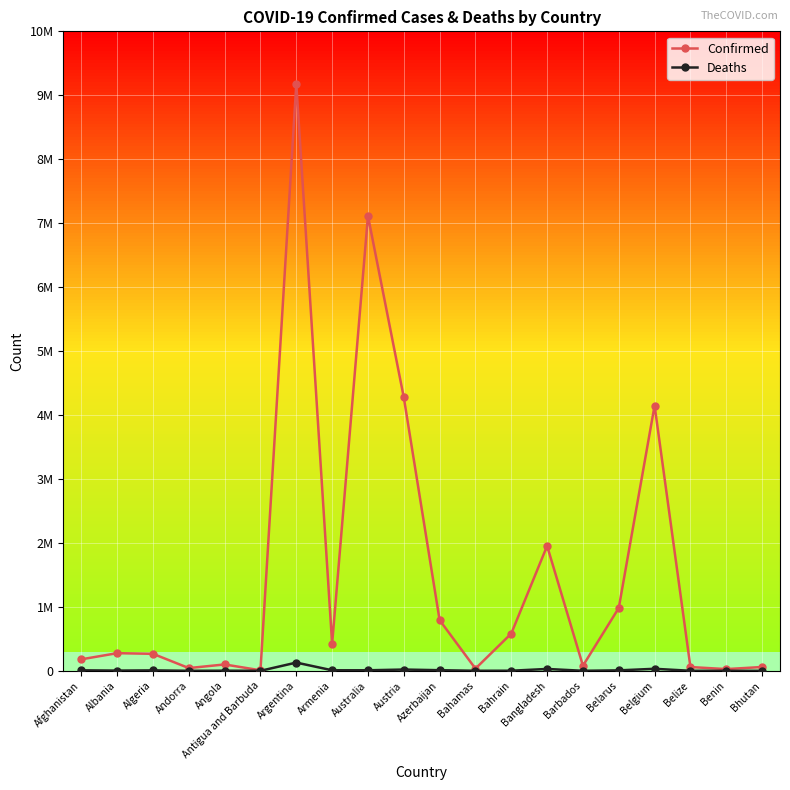

What is the label of the 3rd point from the right?

Belize